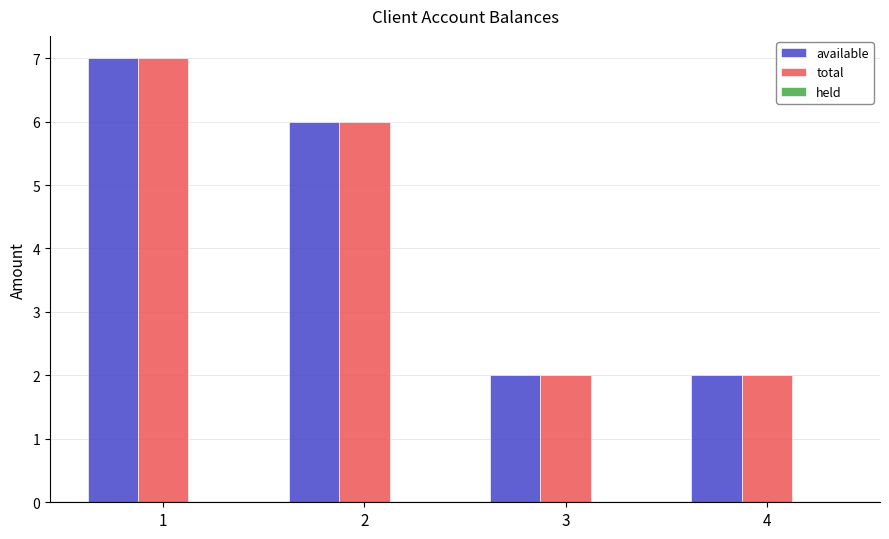

What is the sum of all total values?

17